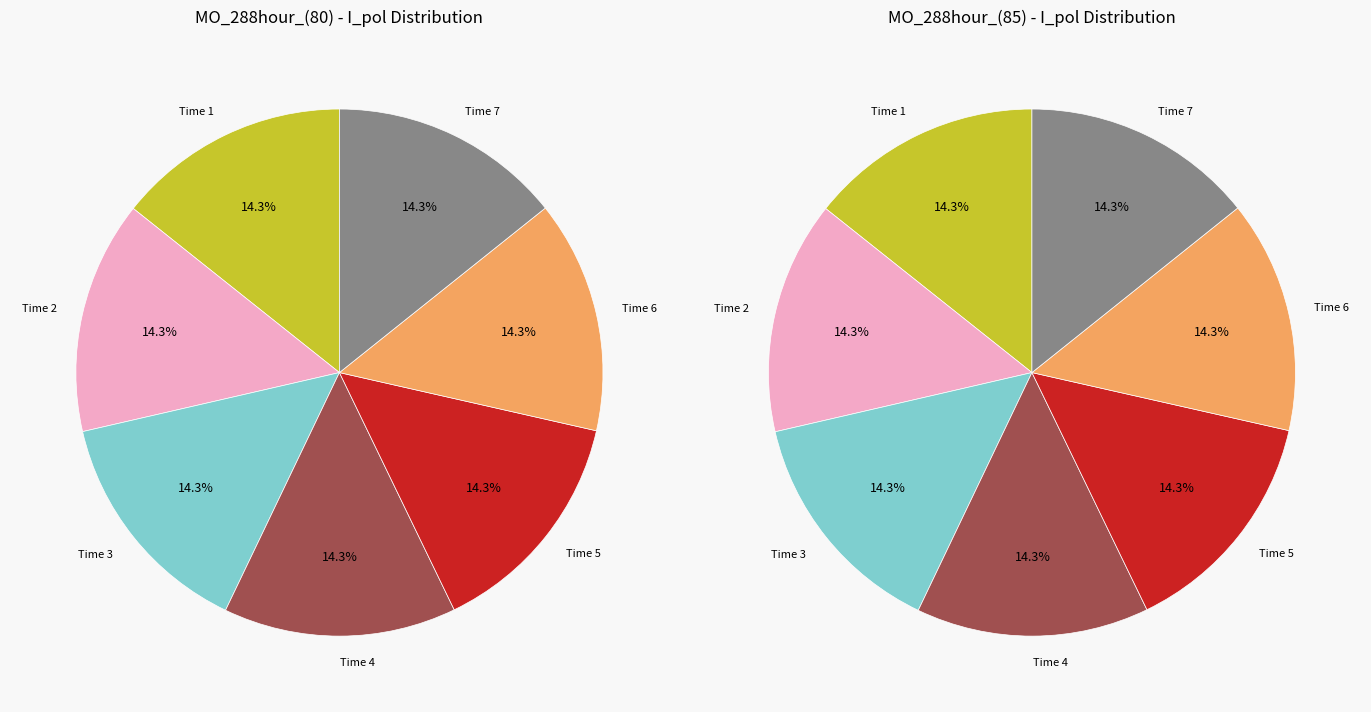

To the nearest percent, what is the average slice percentage?

14%